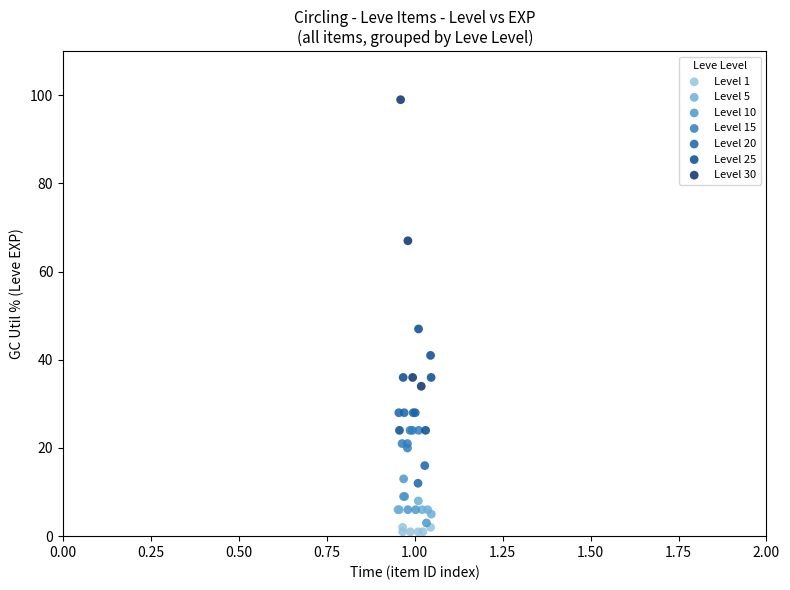

Which series has the largest Y range (max minus min)?

Level 30